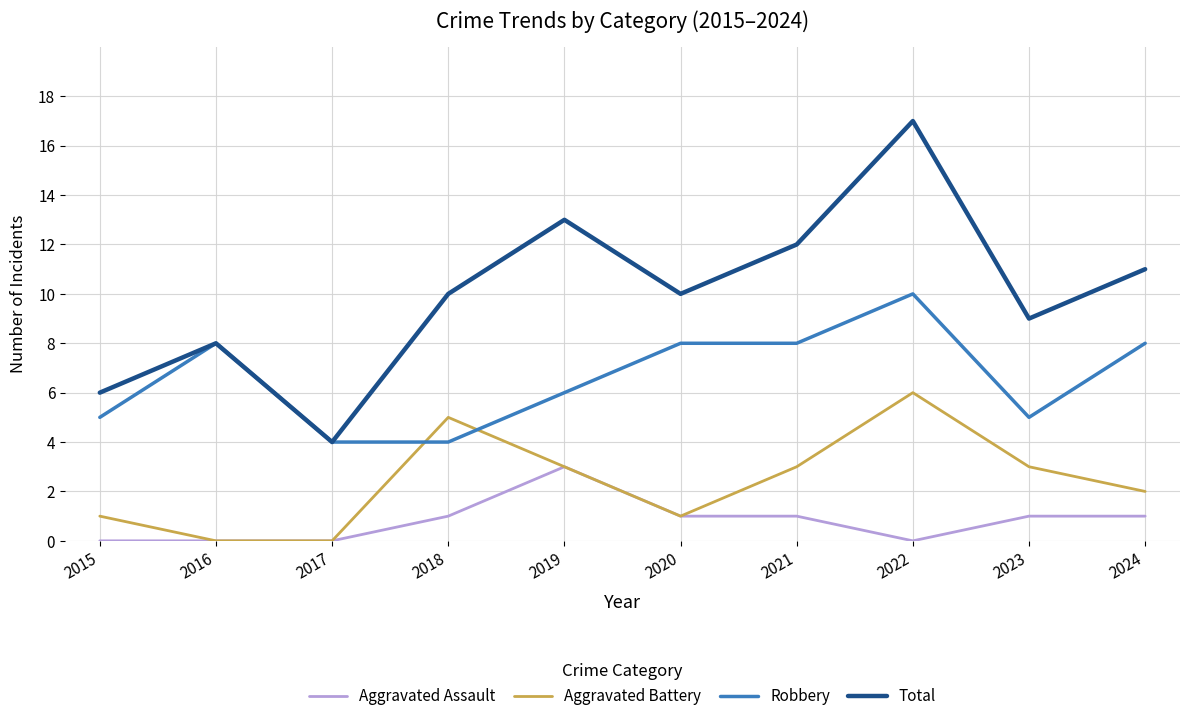

Which series has the largest range (max minus min)?

Total